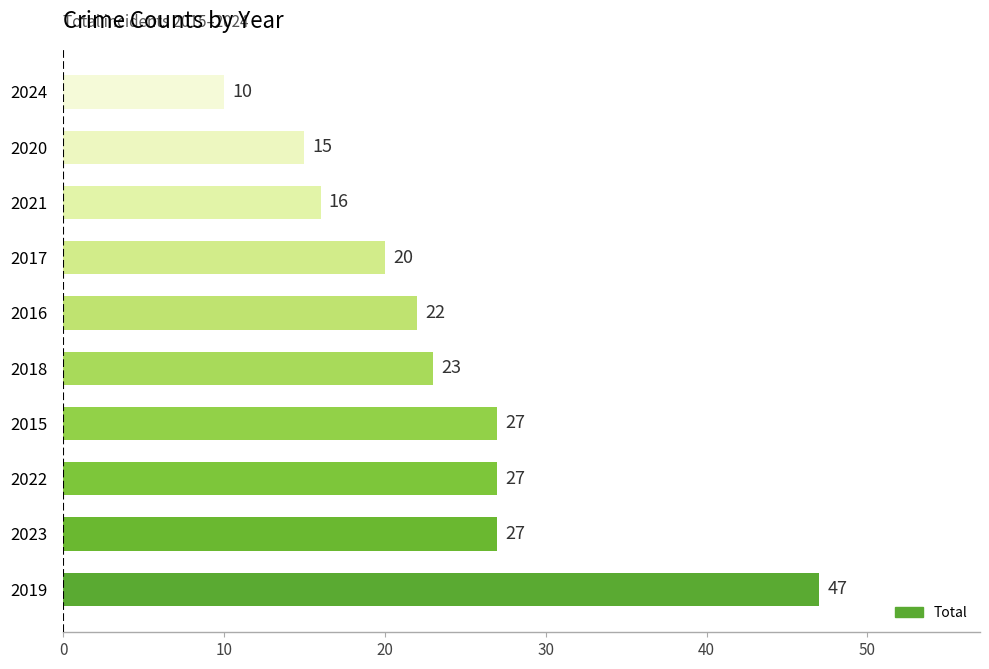

What is the change in value from 2022 to 2018?

-4